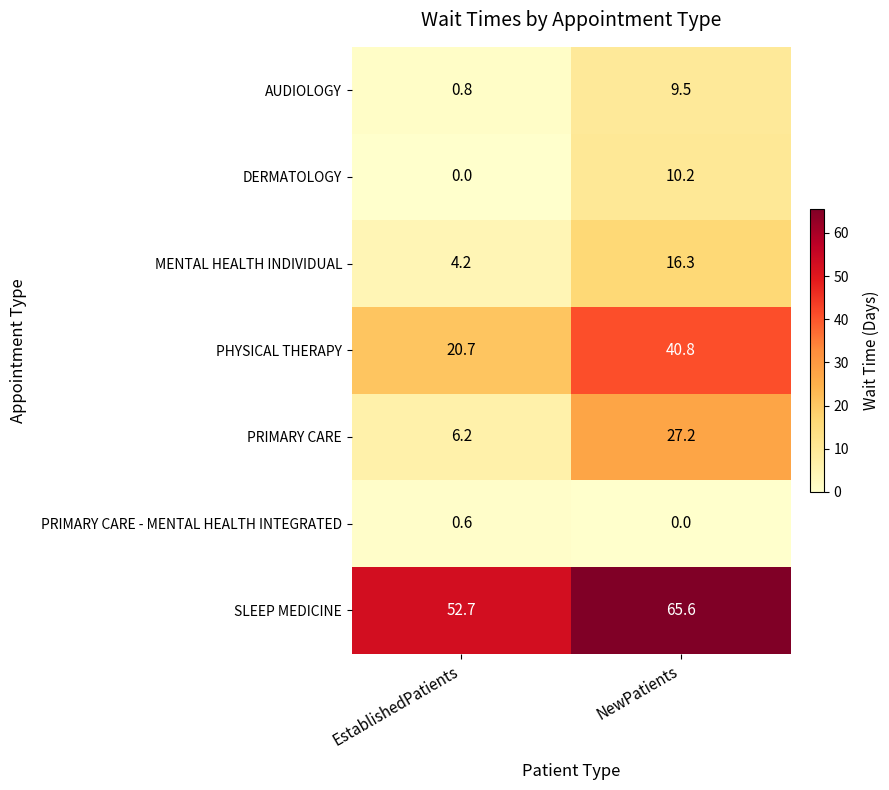

Is it true that PHYSICAL THERAPY equals 20.7 at EstablishedPatients?

True